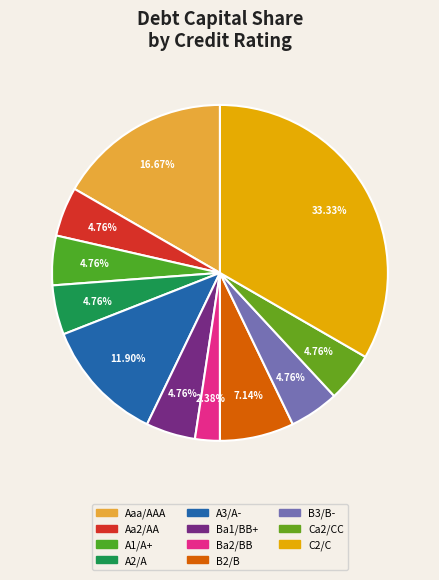

To the nearest percent, what is the average slice percentage?

9%